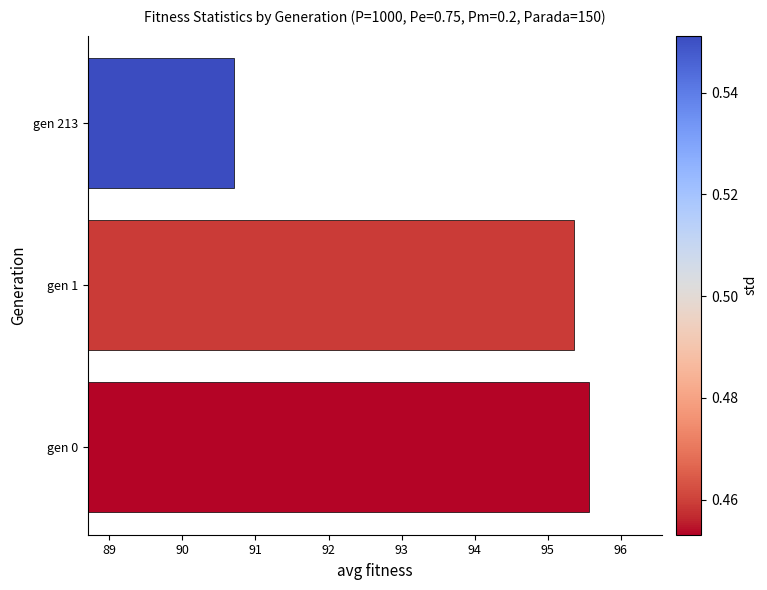

What is the approximate value at gen 213?

90.7